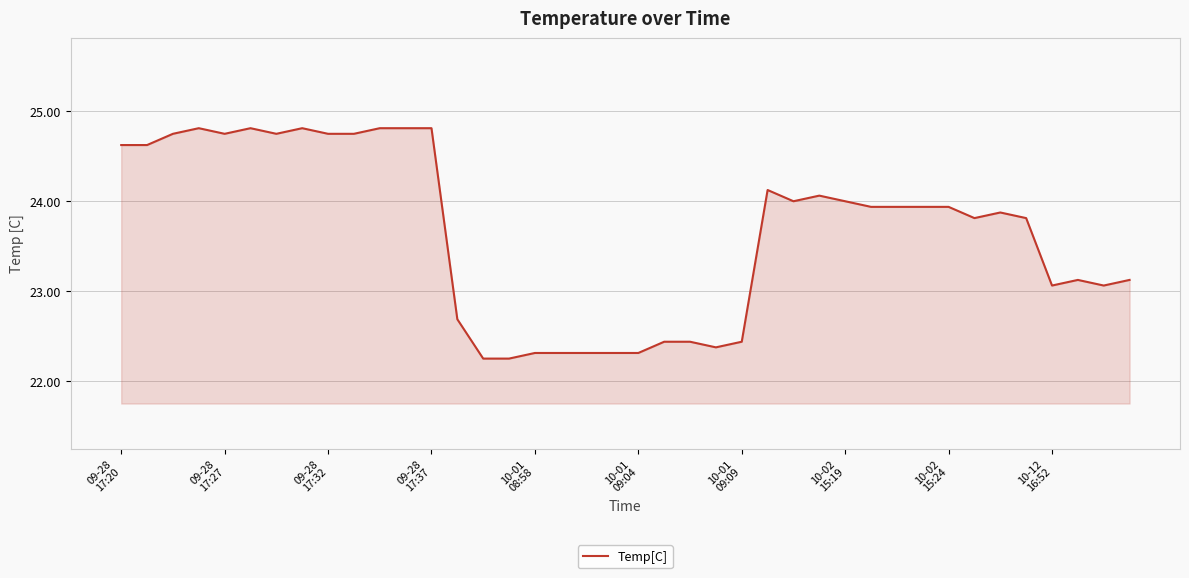

What is the difference between the maximum and minimum values?

2.6